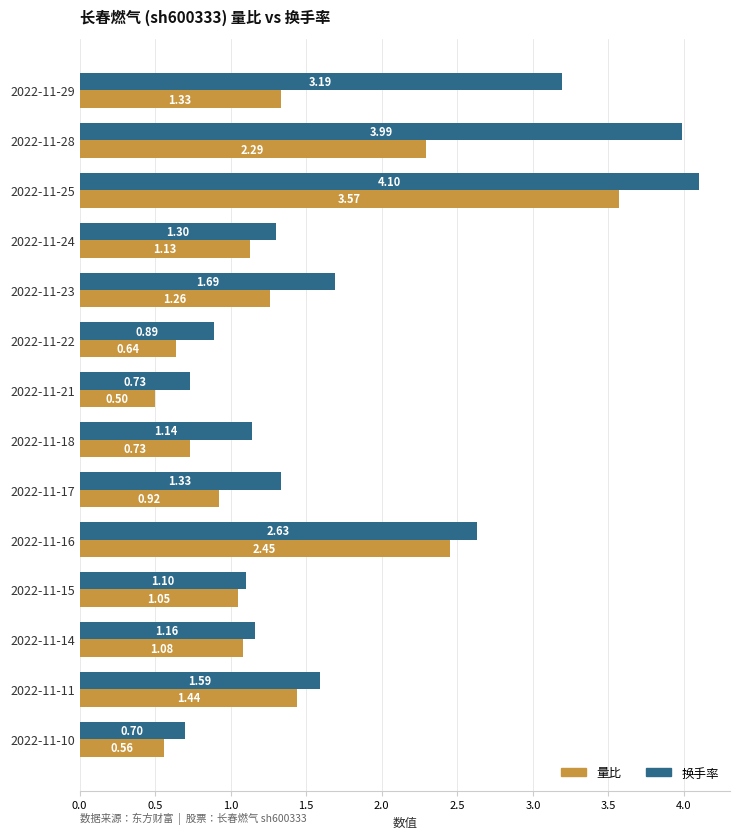

Rank the series by their maximum value, from lowest to highest.

量比, 换手率